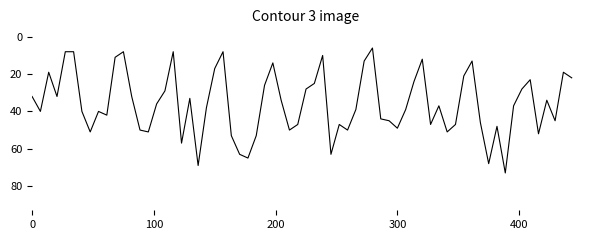

What is the greatest value displayed?

73